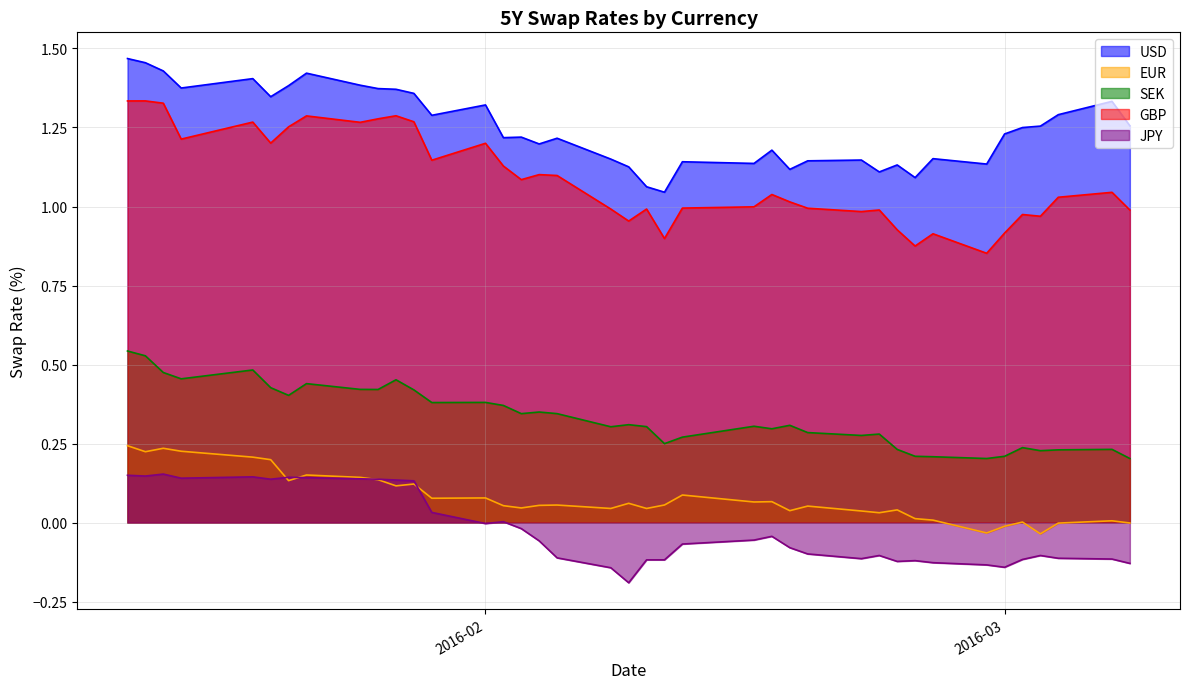

Is the value of GBP at 2016-02-08 greater than the value of JPY at 2016-01-26?

Yes